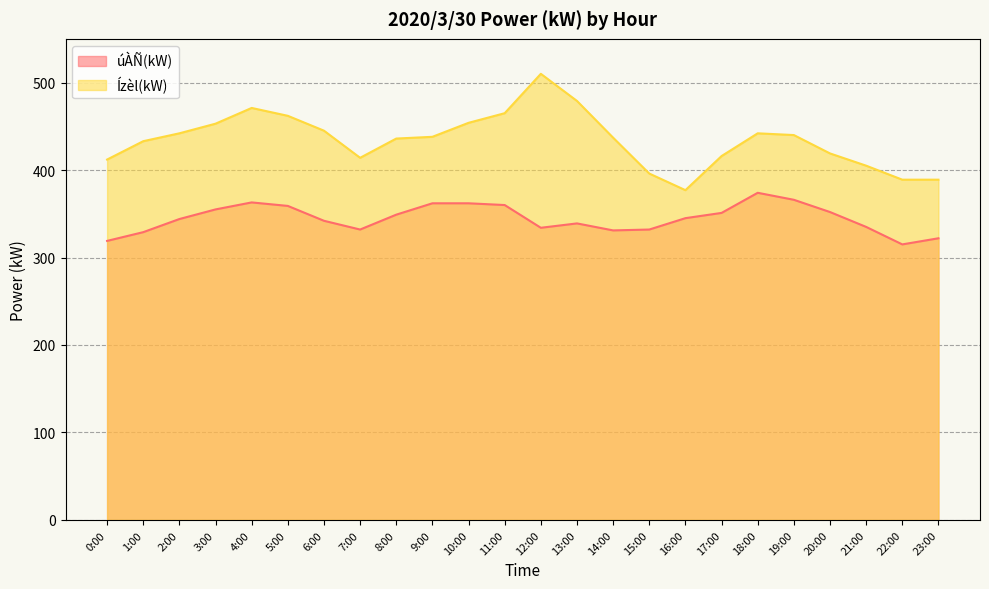

Which series has the largest total across all categories?

Ízèl(kW)